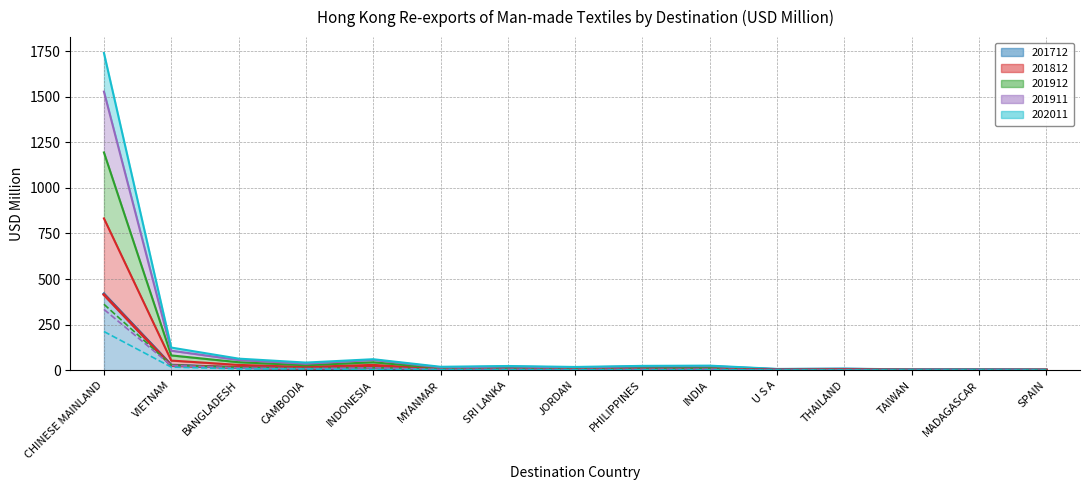

Which series has the largest total across all categories?

201712 (line)